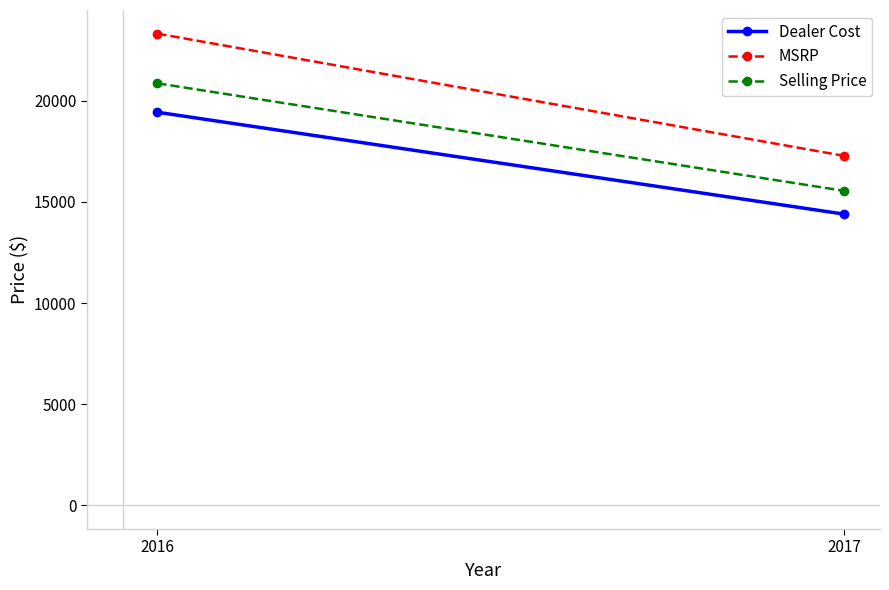

Which series changed the most between 2016 and 2017?

MSRP